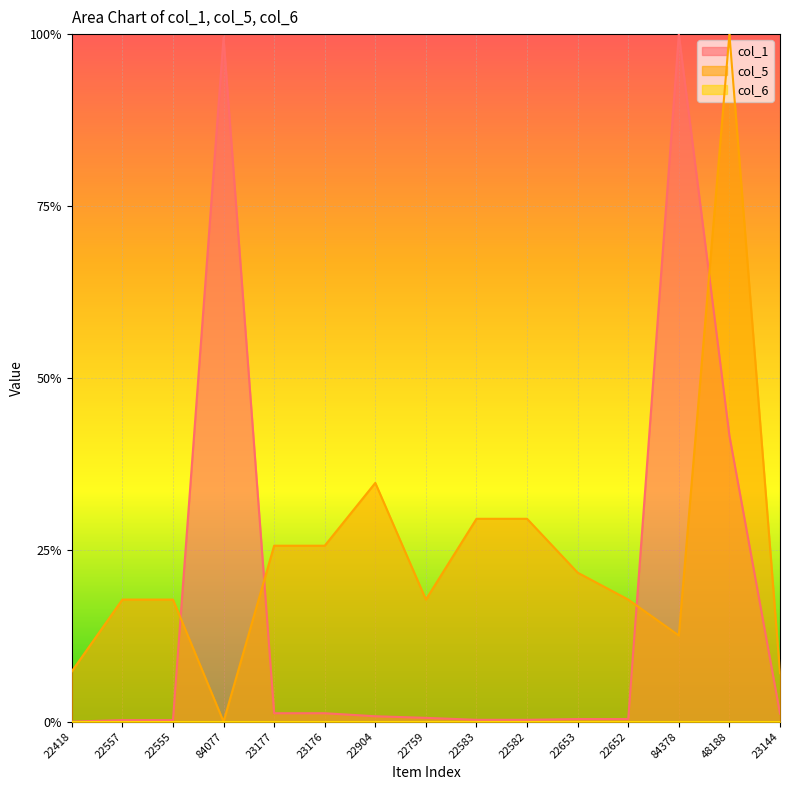

At which category is the sum across all series the highest?

48188